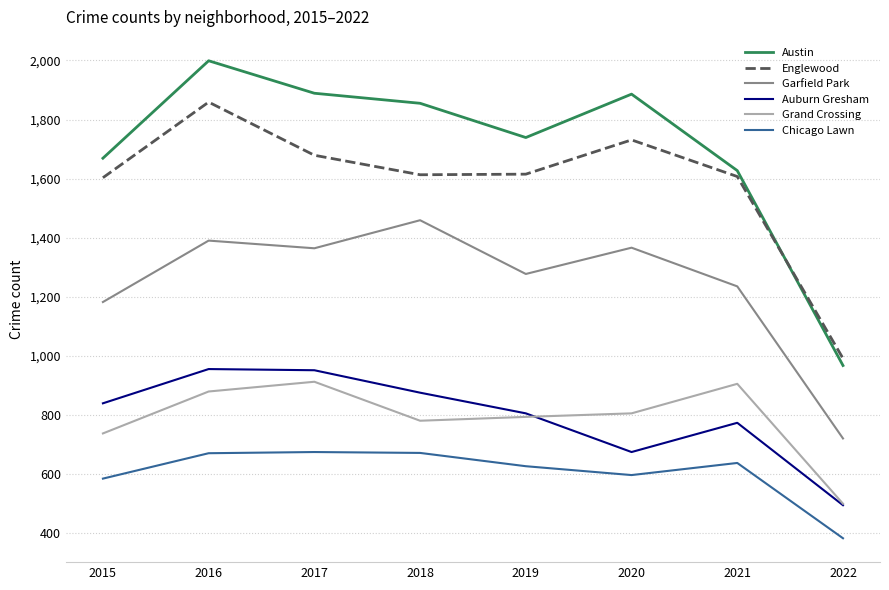

How many lines are shown in the chart?

6